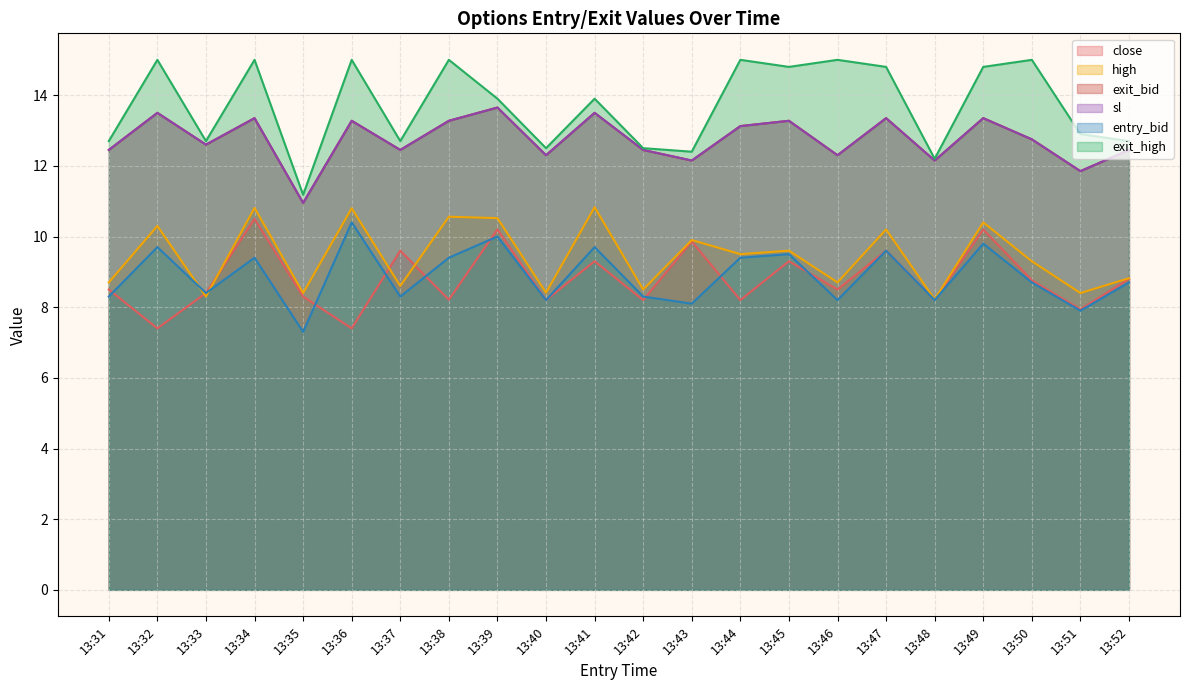

Which category has the highest value across all series?

13:32